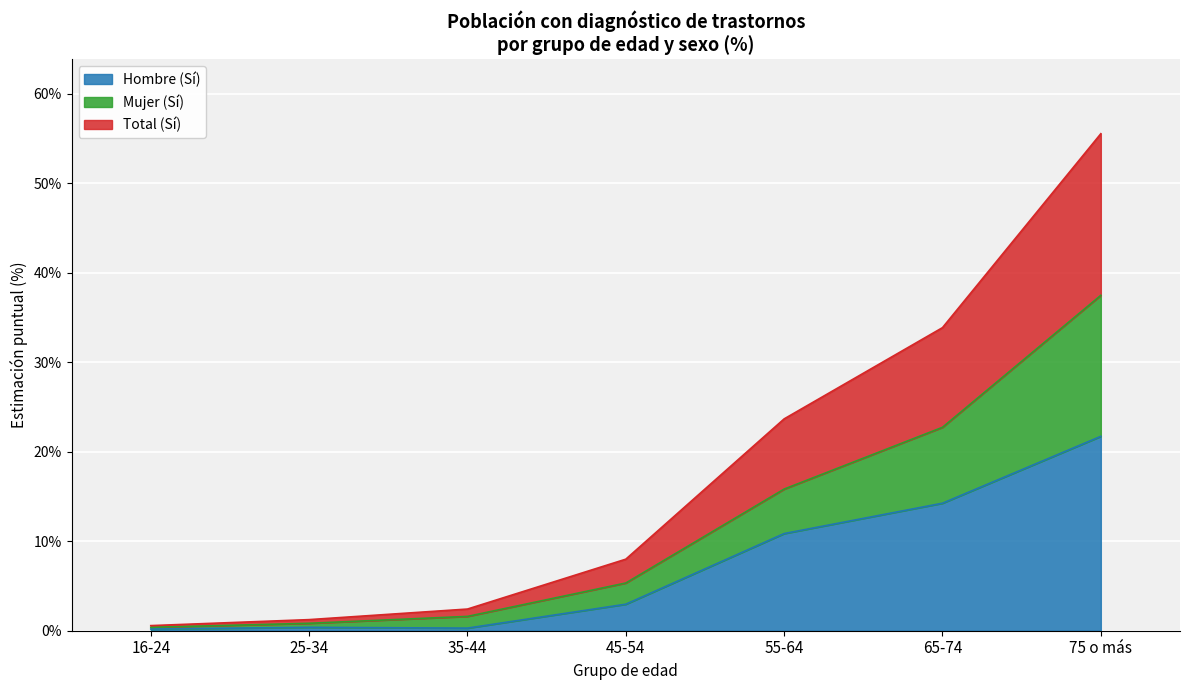

True or false: Hombre (Sí) and Mujer (Sí) cross at least once.

False